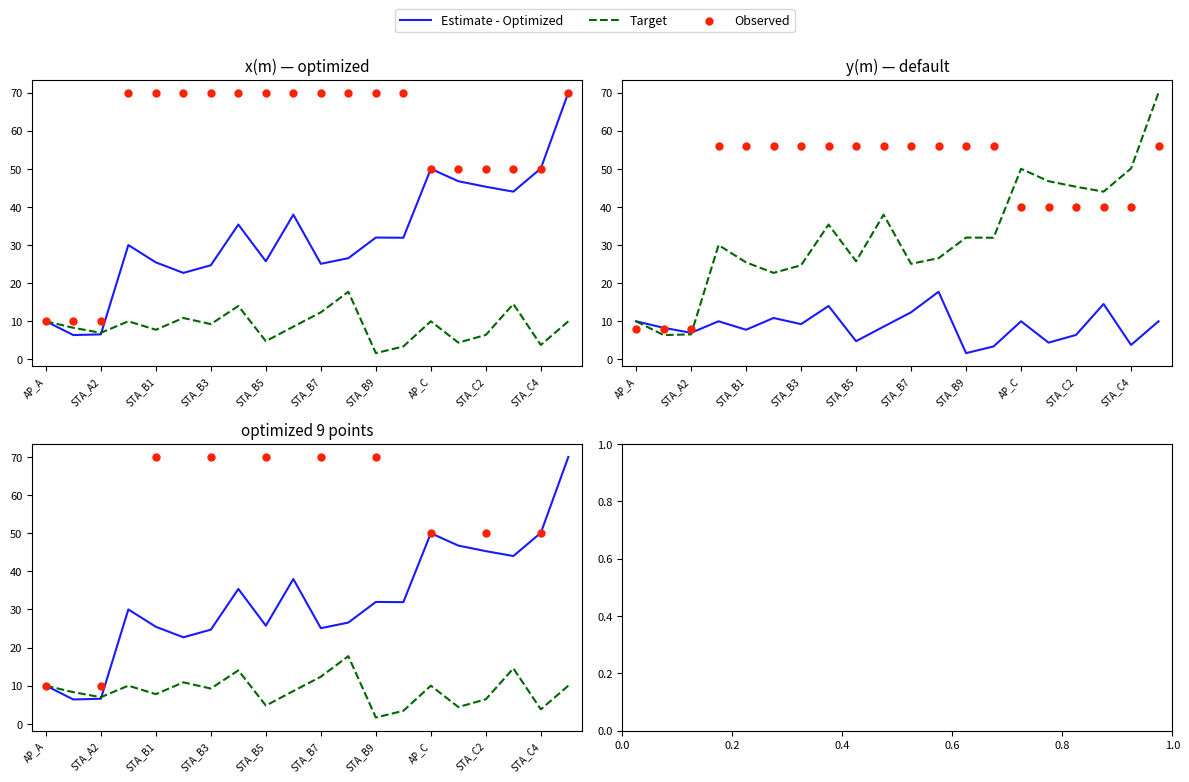

At which category is the sum across all series the highest?

AP_D